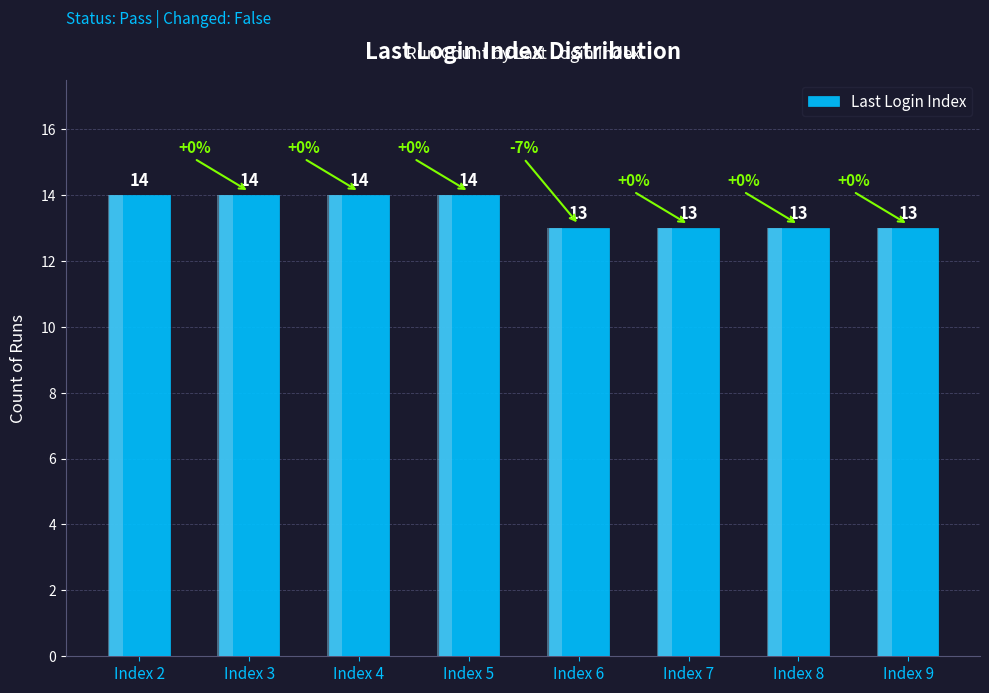

What is the sum of all values?

108